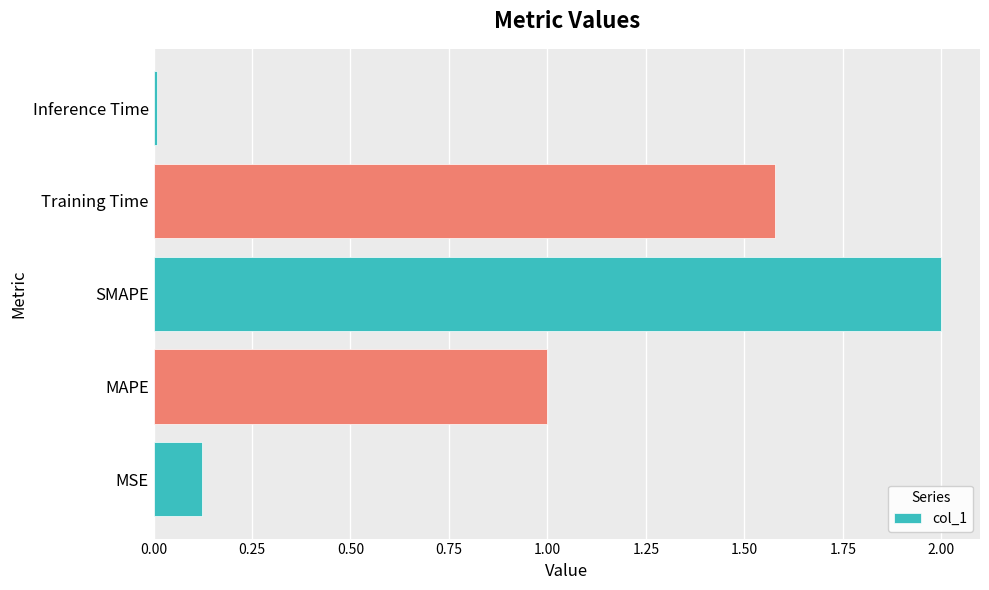

What is the average value?

0.9